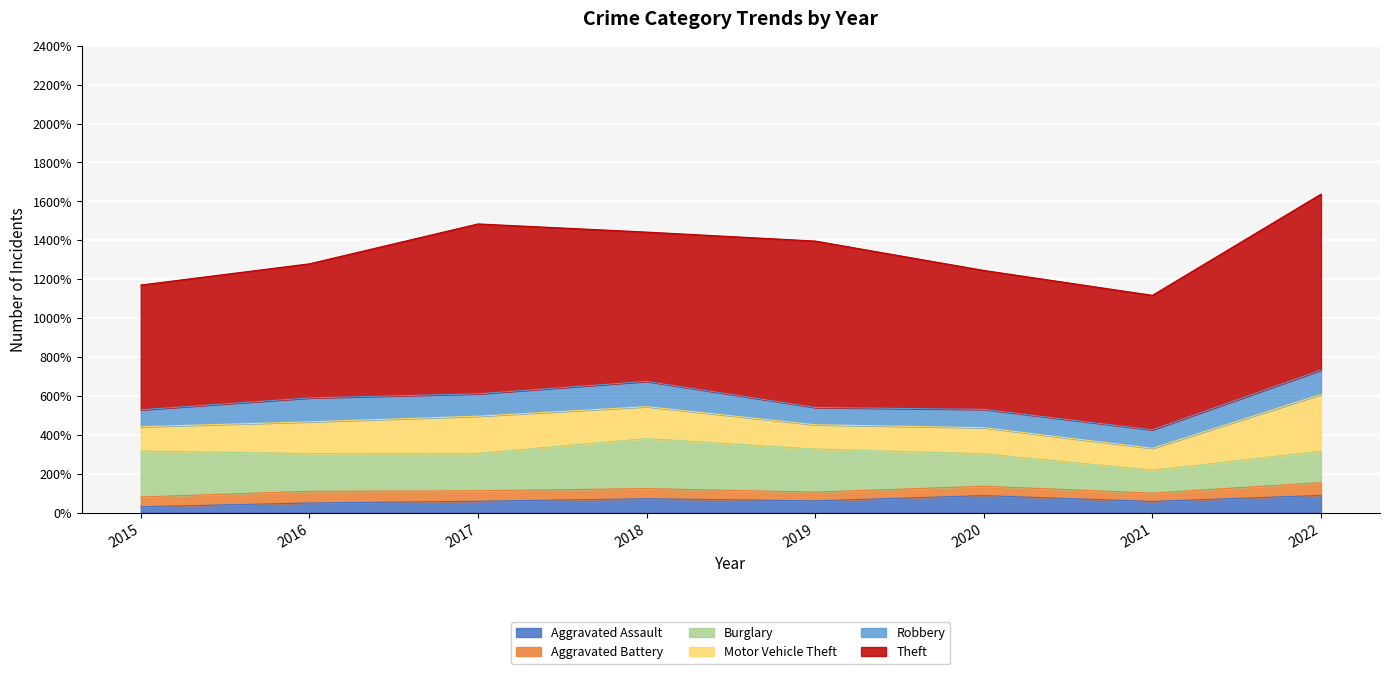

Reading left to right, list all the values displayed in this chart.

Aggravated Assault: 31	50	59	72	61	88	58	89
Aggravated Battery: 50	60	54	52	45	48	43	66
Burglary: 236	194	192	257	221	167	117	161
Motor Vehicle Theft: 125	163	191	164	125	134	113	292
Robbery: 87	123	115	130	89	94	95	125
Theft: 641	689	873	767	855	714	691	904